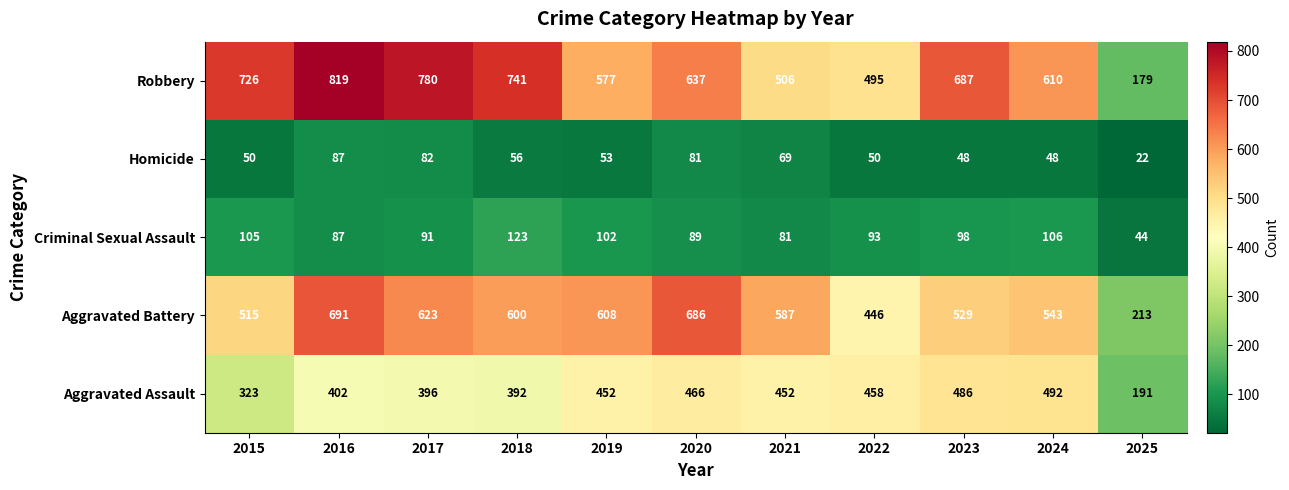

Where is Aggravated Battery nearest to the value 452?

2022